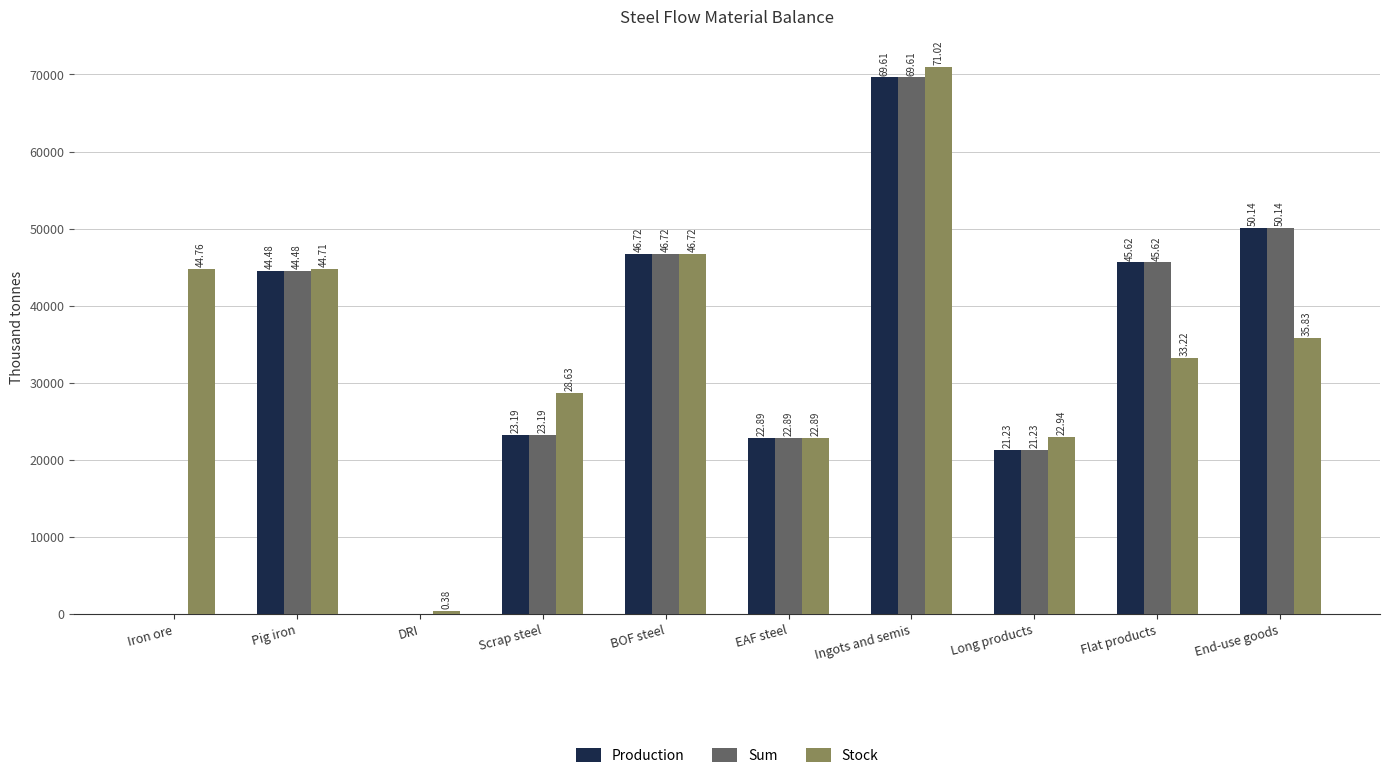

What are all the series names shown in the legend?

Production, Sum, Stock